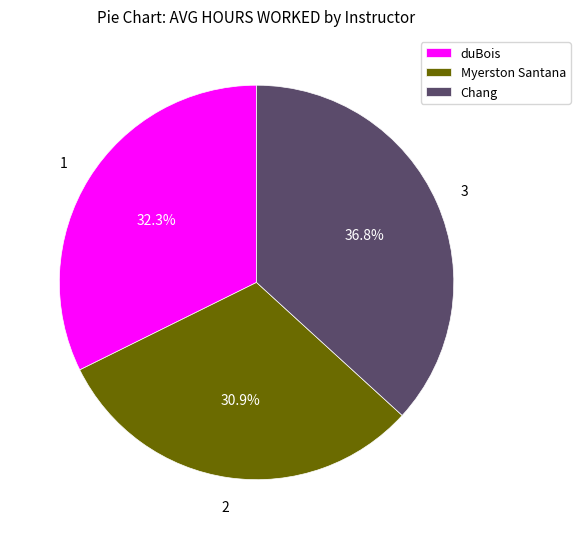

Which slice is the largest?

Chang